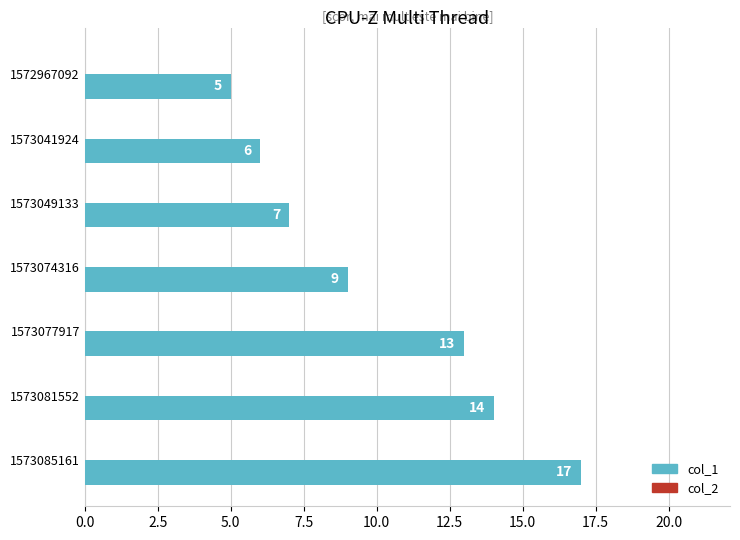

What is the sum of the values at 1573077917 and 1573081552?

27